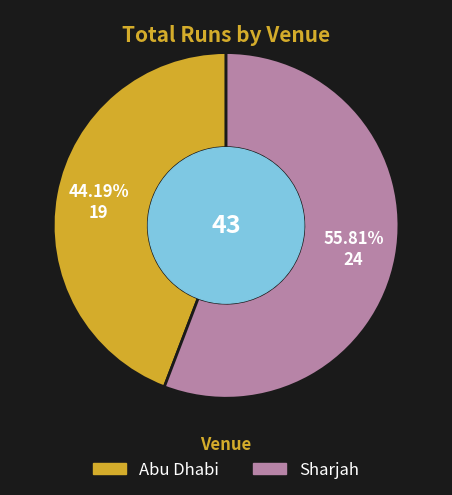

Approximately how many times larger is the value at Sharjah compared to Abu Dhabi?

1.3